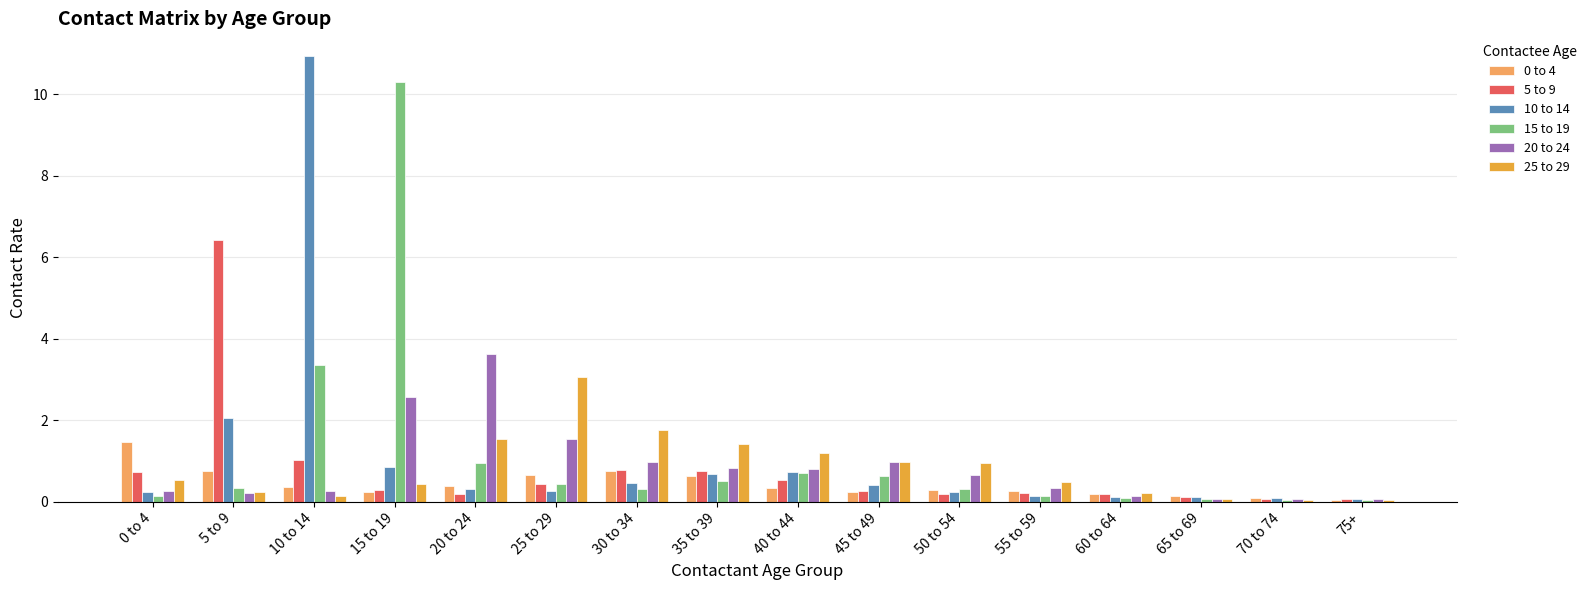

At which category does the chart reach its peak across all series?

10 to 14